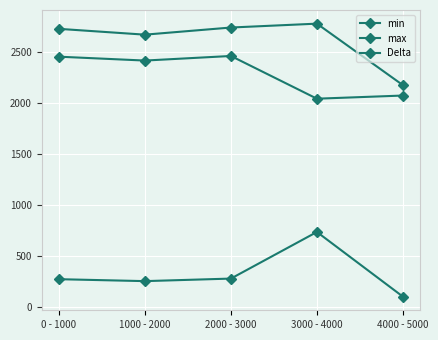

True or false: max and Delta cross at least once.

False